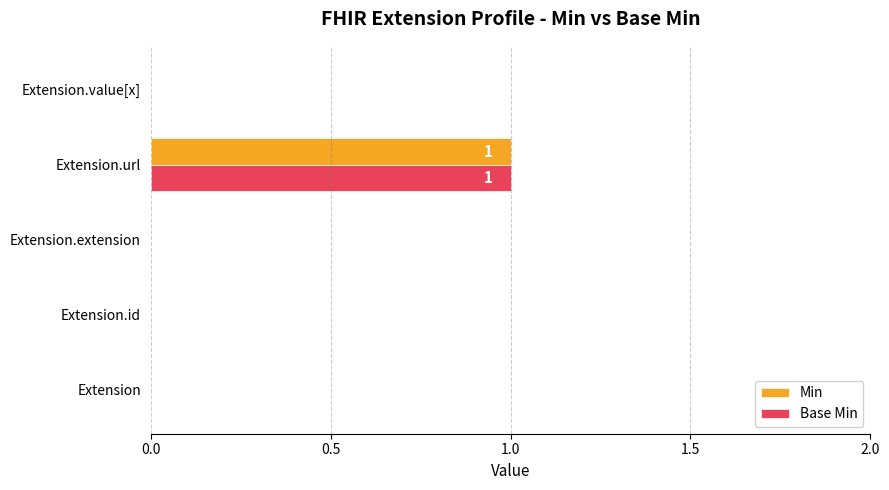

Is the value of Base Min at Extension.extension greater than the value of Min at Extension.url?

No